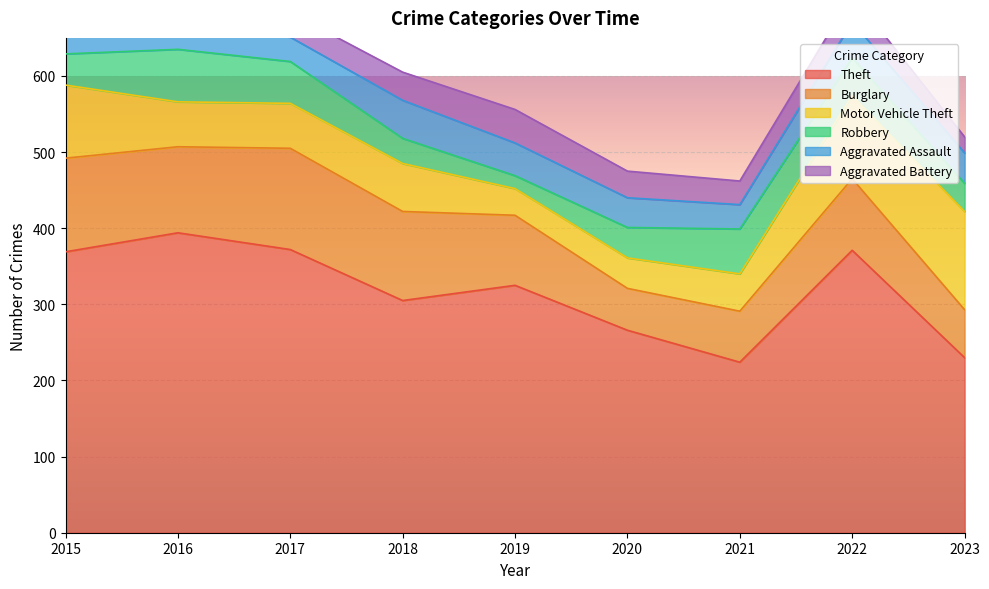

Reading right to left, what are all the values shown in this chart?

Theft: 2023=230	2022=371	2021=224	2020=266	2019=325	2018=305	2017=372	2016=394	2015=369
Burglary: 2023=63	2022=94	2021=67	2020=55	2019=92	2018=117	2017=133	2016=113	2015=123
Motor Vehicle Theft: 2023=129	2022=109	2021=49	2020=40	2019=35	2018=63	2017=59	2016=59	2015=96
Robbery: 2023=37	2022=50	2021=59	2020=40	2019=17	2018=33	2017=55	2016=69	2015=41
Aggravated Assault: 2023=40	2022=47	2021=32	2020=39	2019=43	2018=50	2017=32	2016=32	2015=32
Aggravated Battery: 2023=21	2022=36	2021=31	2020=35	2019=44	2018=37	2017=32	2016=41	2015=31